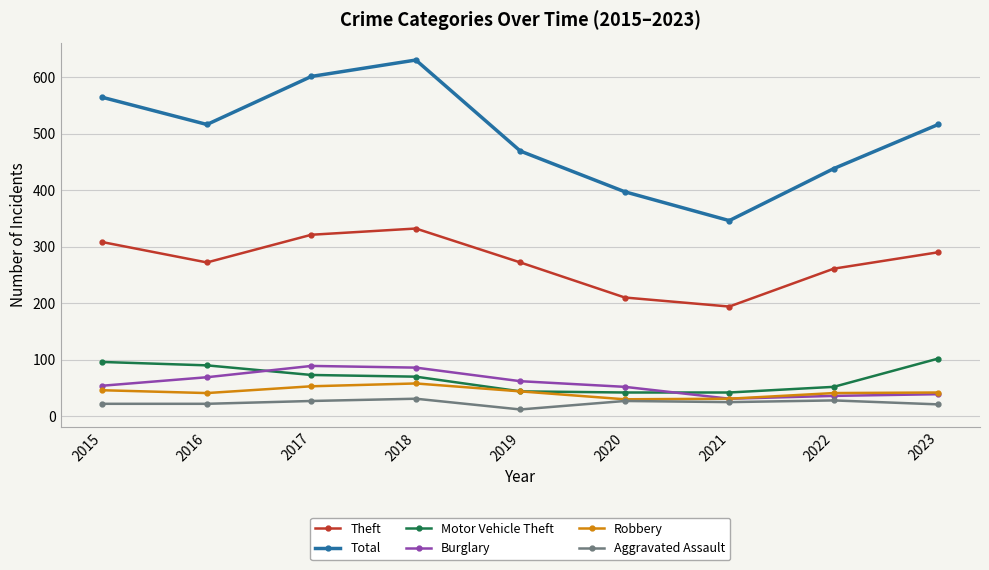

What is the difference between the second highest and minimum values in the Total series?

255